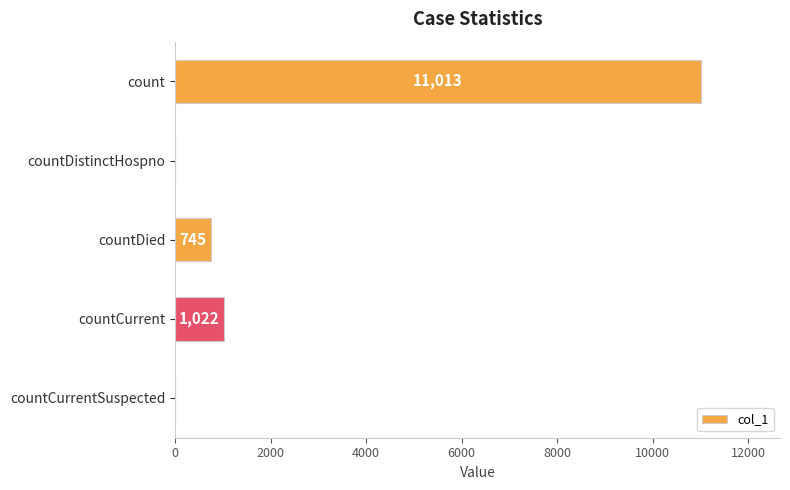

What is the change in value from countDistinctHospno to countDied?

+745